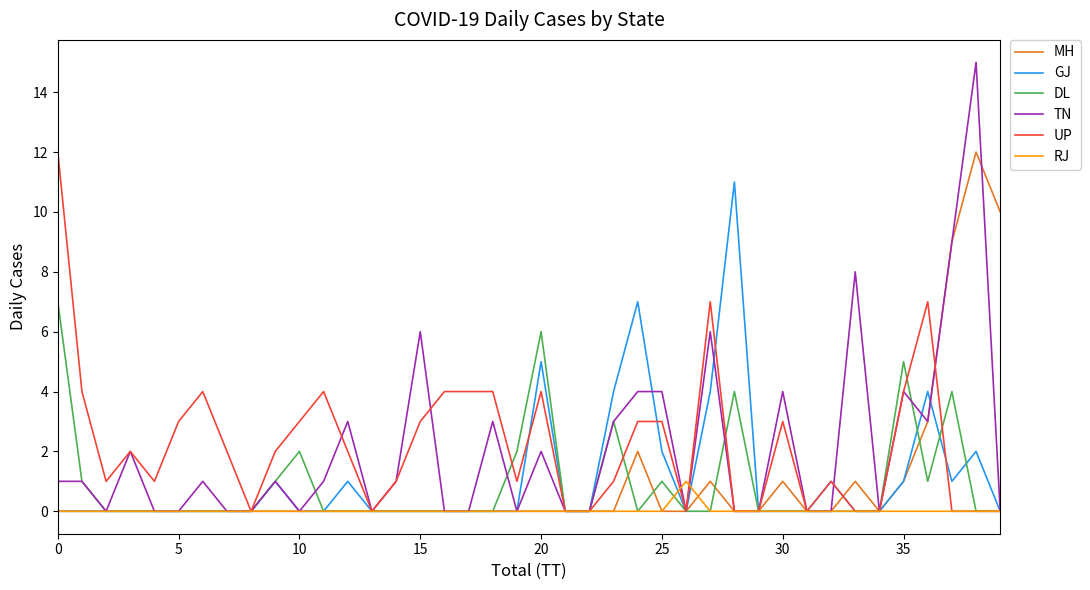

What is the difference between the maximum and second lowest values in the RJ series?

1